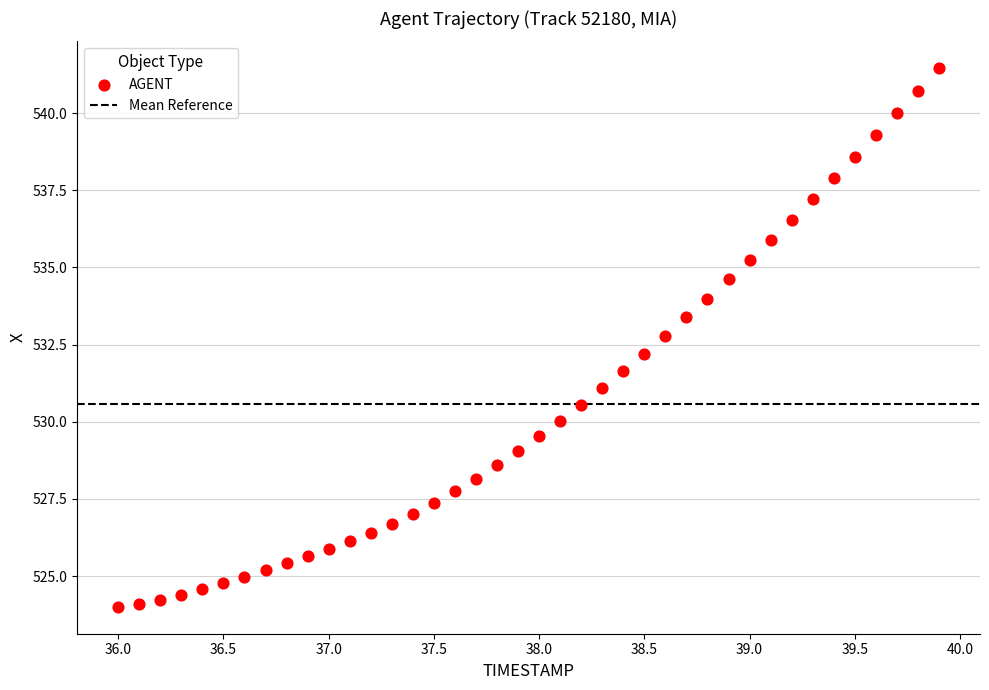

What is the range of X values (max minus min)?

3.9